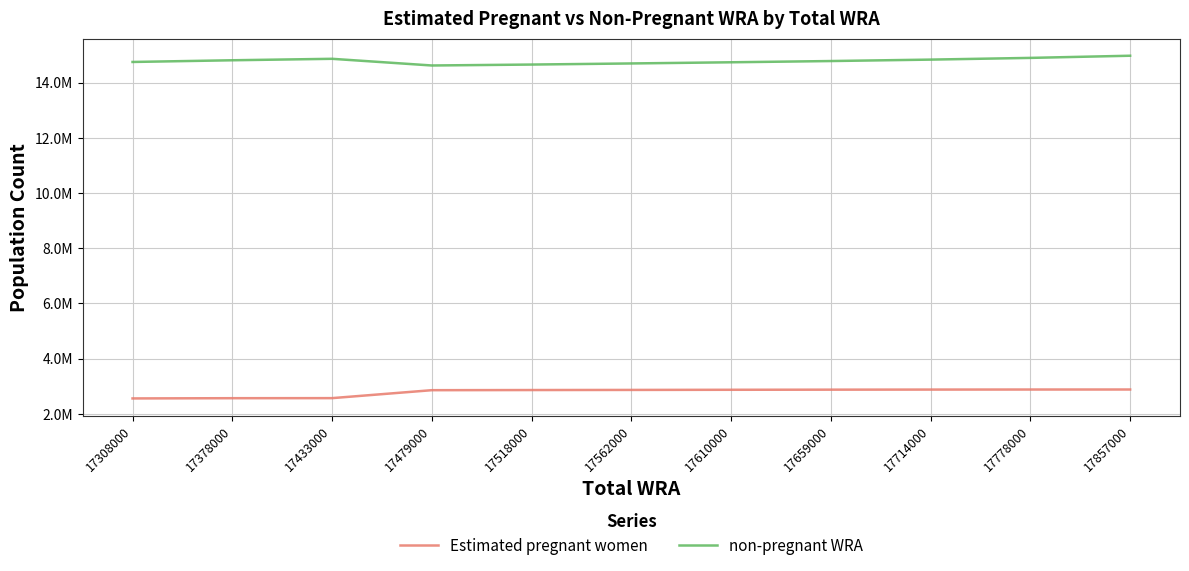

Is this an area chart (filled region under the line)?

No